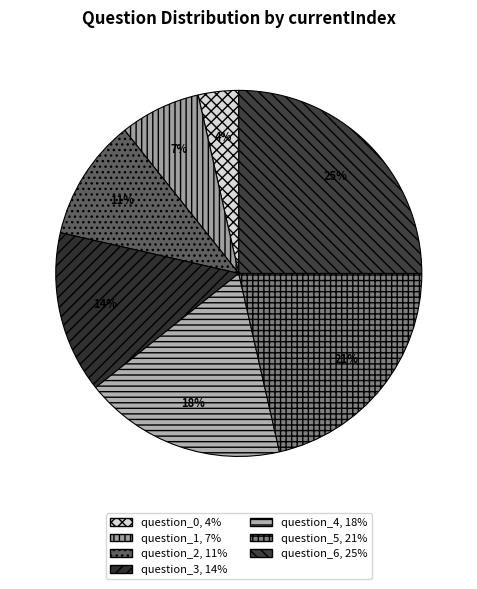

To the nearest percent, what is the combined percentage of question_0 and question_3?

18%